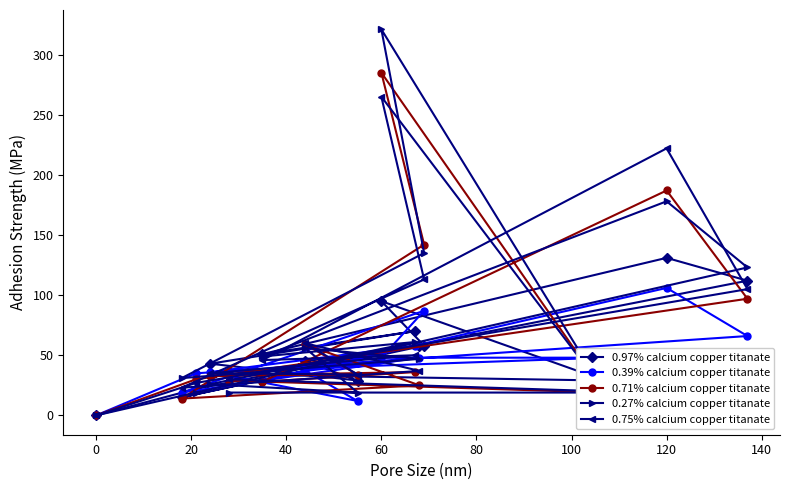

Reading left to right, list all the values displayed in this chart.

0.97% calcium copper titanate: 0	22	112	131	51	70	43	29	45	58	15	58	95	29	34
0.39% calcium copper titanate: 0	35	66	106	29	58	36	12	37	48	19	87	48	48	37
0.71% calcium copper titanate: 0	30	97	187	28	36	33	34	59	25	14	142	285	19	29
0.27% calcium copper titanate: 0	19	123	178	49	61	26	19	56	47	31	135	321	19	19
0.75% calcium copper titanate: 0	27	105	222	46	50	35	34	60	37	23	113	265	20	30